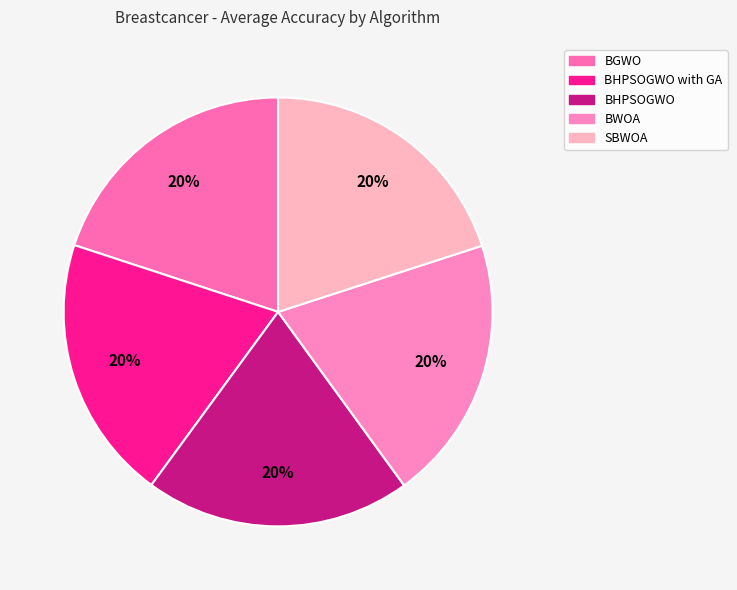

Is it true that BGWO is 20% of the pie?

True